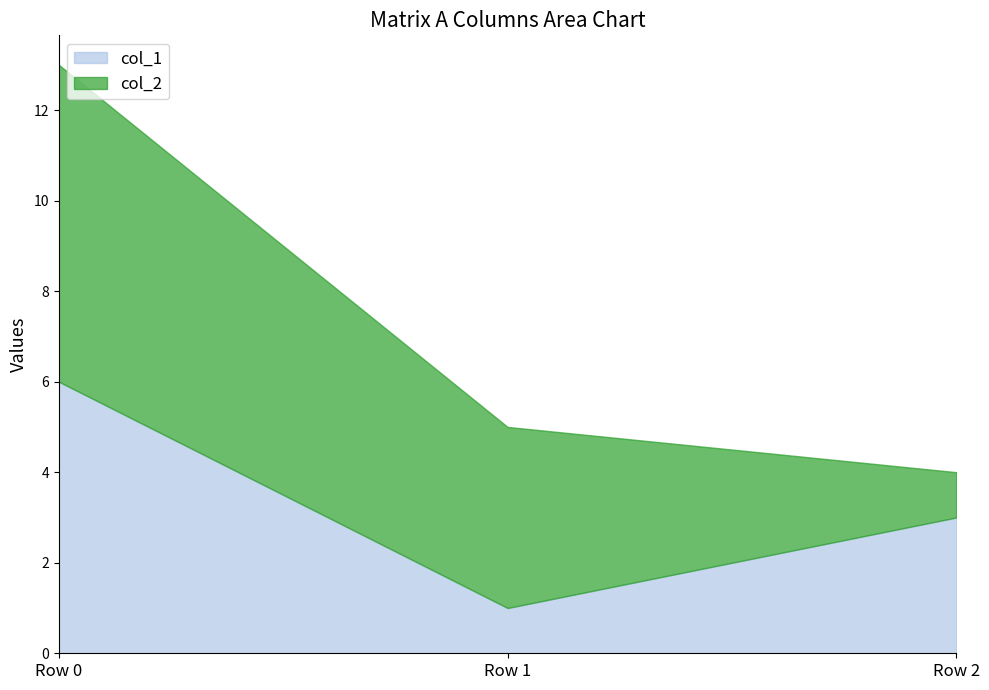

What is the change in value from Row 0 to Row 2?

-3